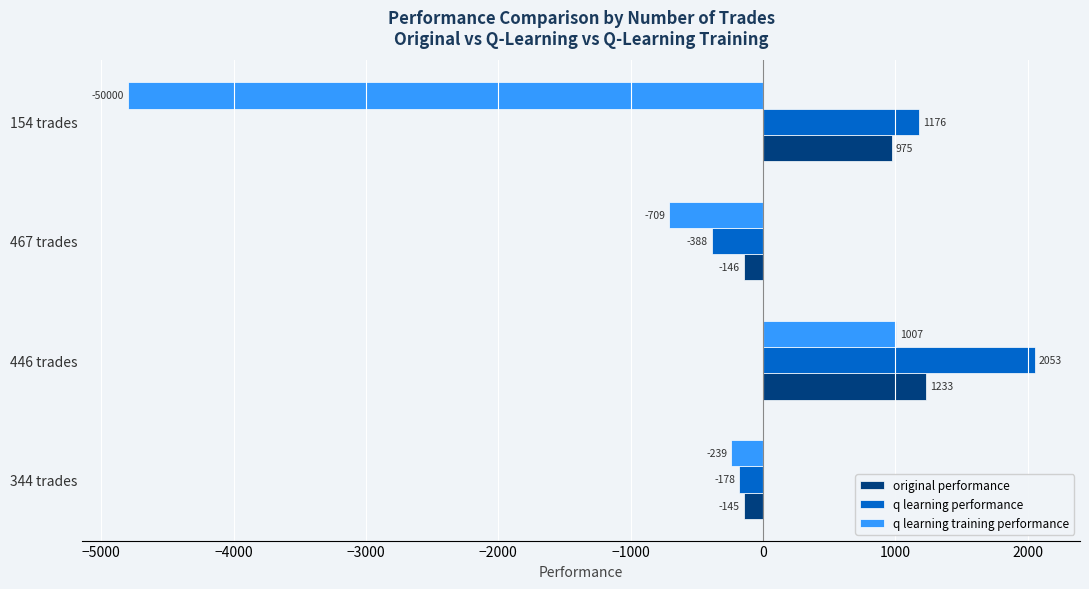

At which label does q learning performance reach its minimum?

467 trades